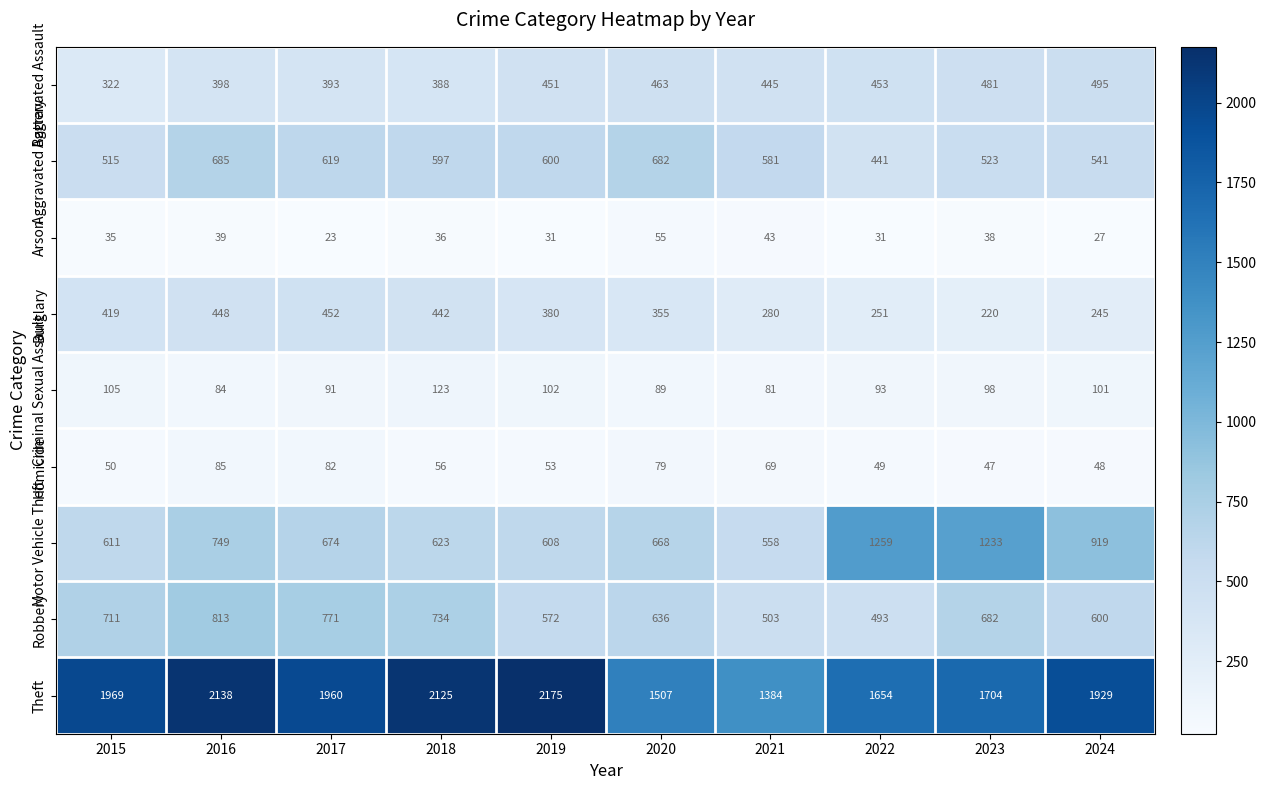

Which series has the widest spread of values?

Theft